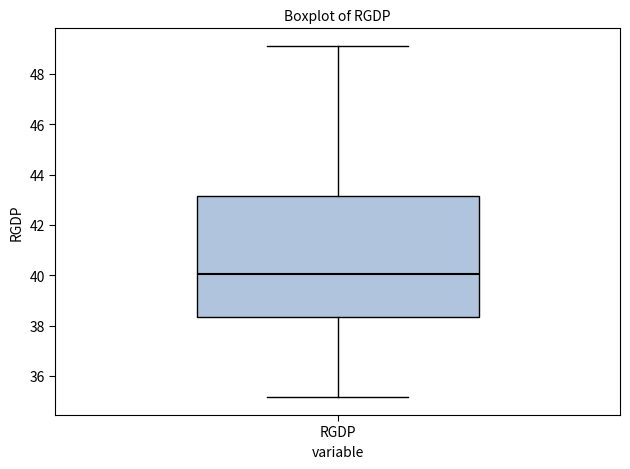

Where does the lower whisker of the box for RGDP end on the y-axis? The values are not printed on the chart, so give them approximately, as read against the axis.

35.2